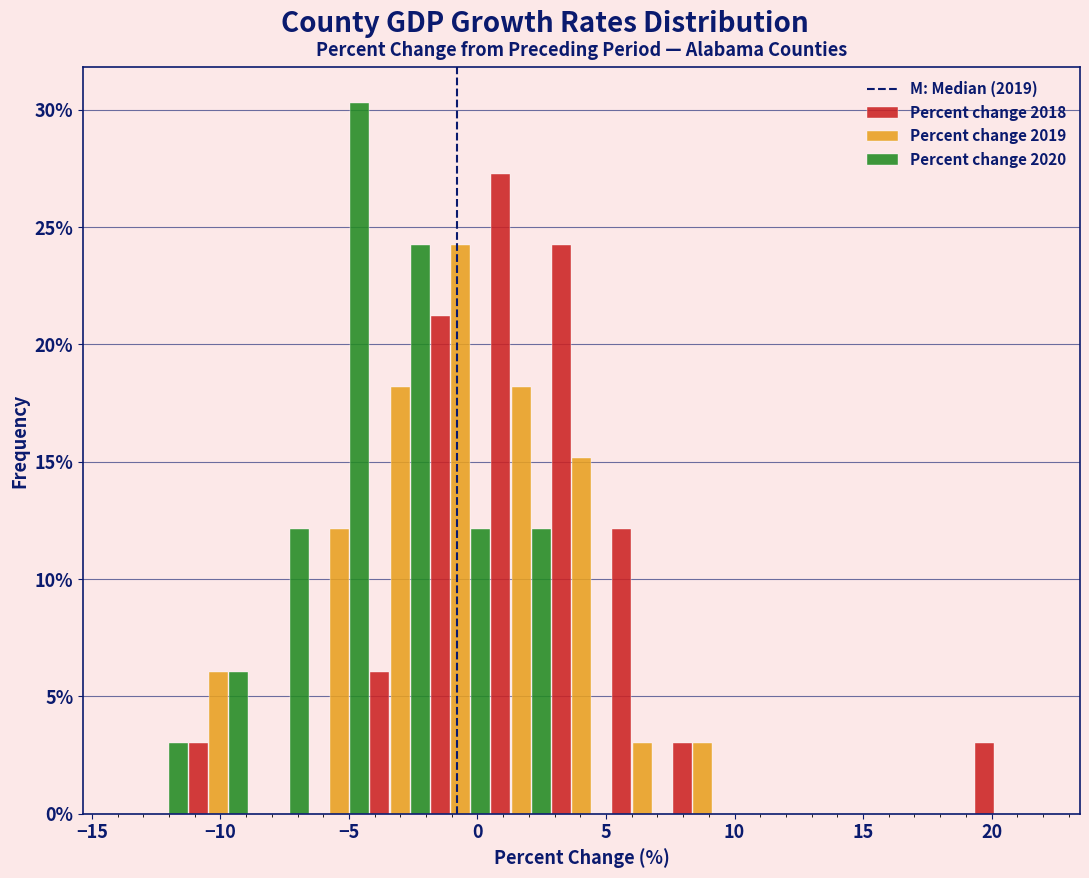

In the Percent change 2020 series, which range on the x-axis has the tallest bar?

-6.5 to -4.0